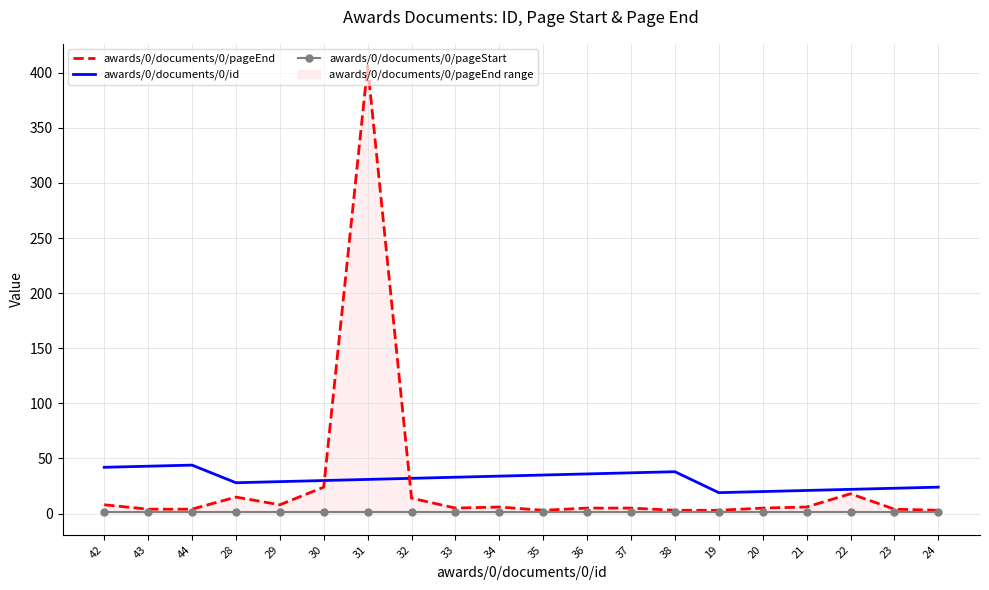

What is the value of the awards/0/documents/0/id point at the 18th from the left?

22